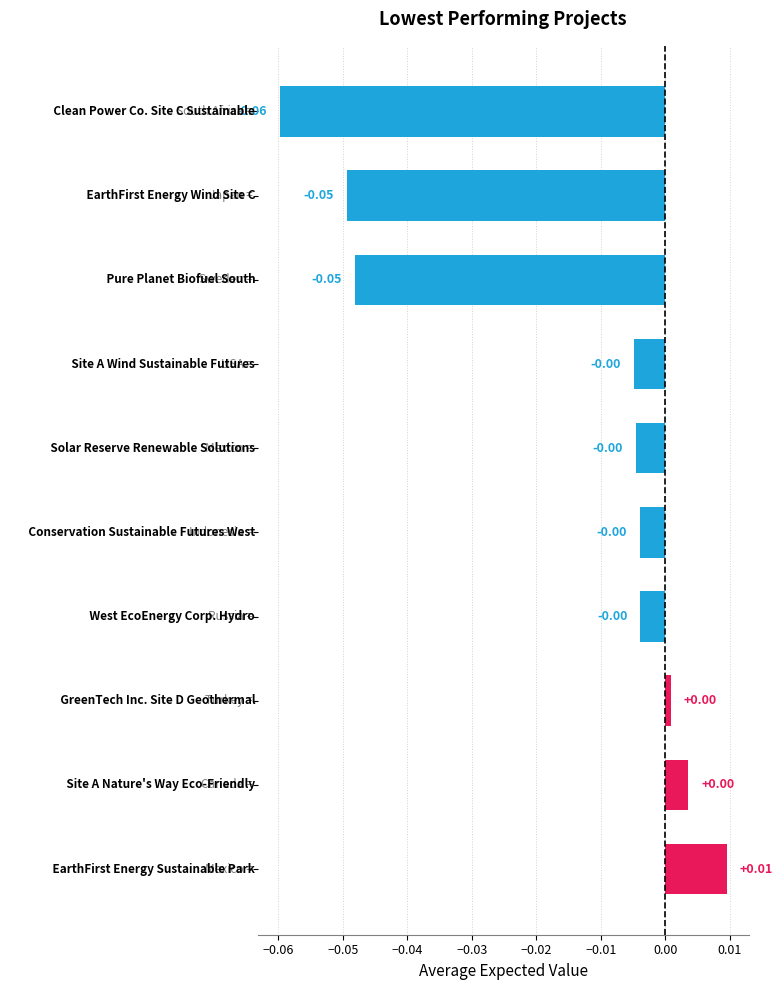

How many values are below zero?

7